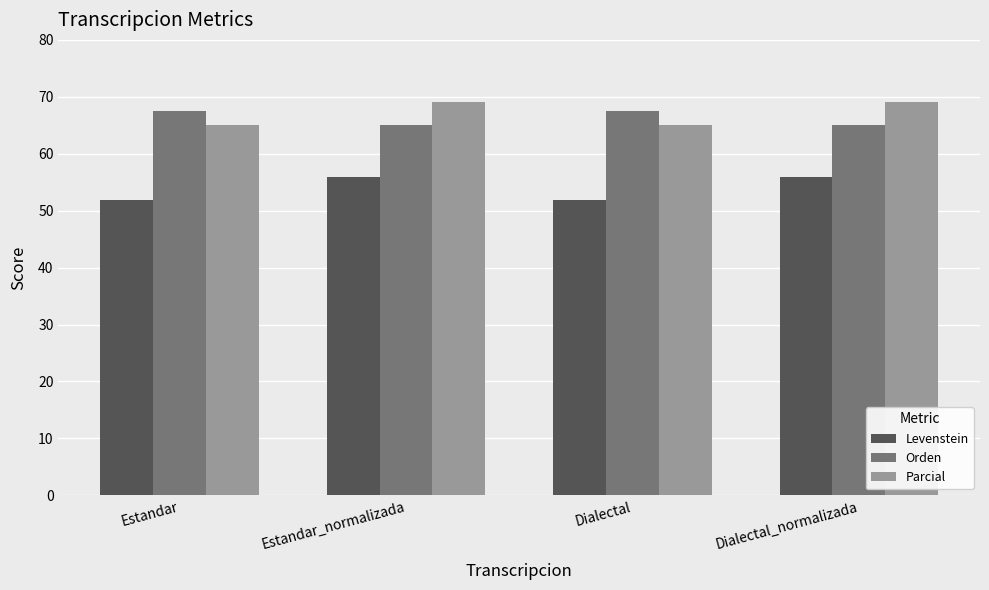

Does the chart contain stacked bars?

No